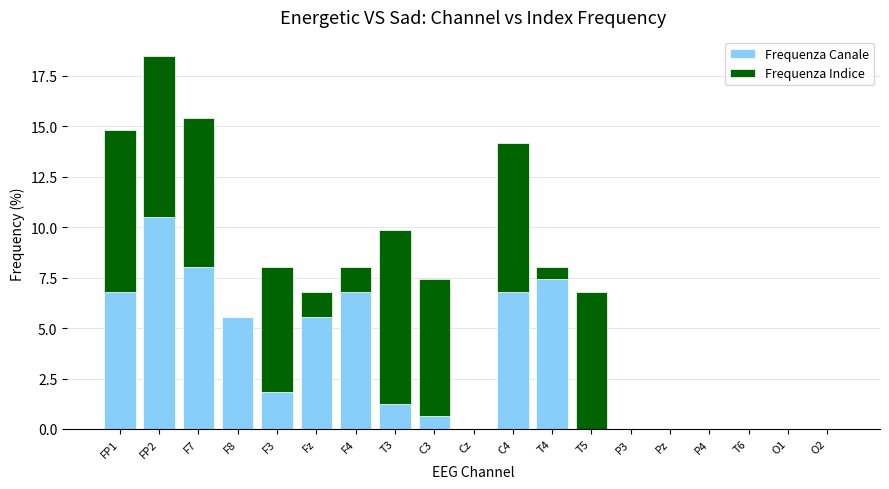

Which category has the highest value in the Frequenza Canale series?

FP2